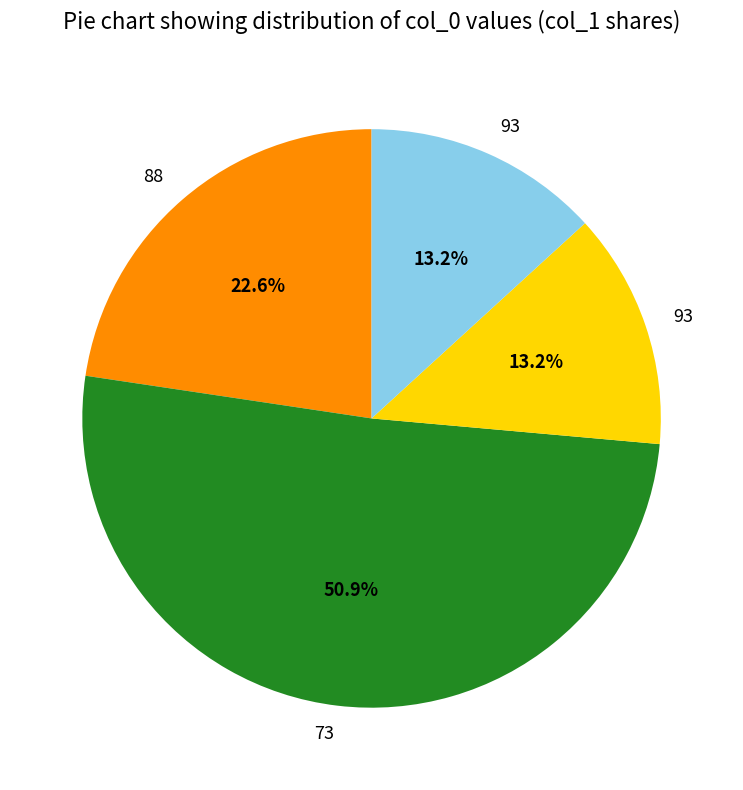

To the nearest percent, what is the average slice percentage?

25%